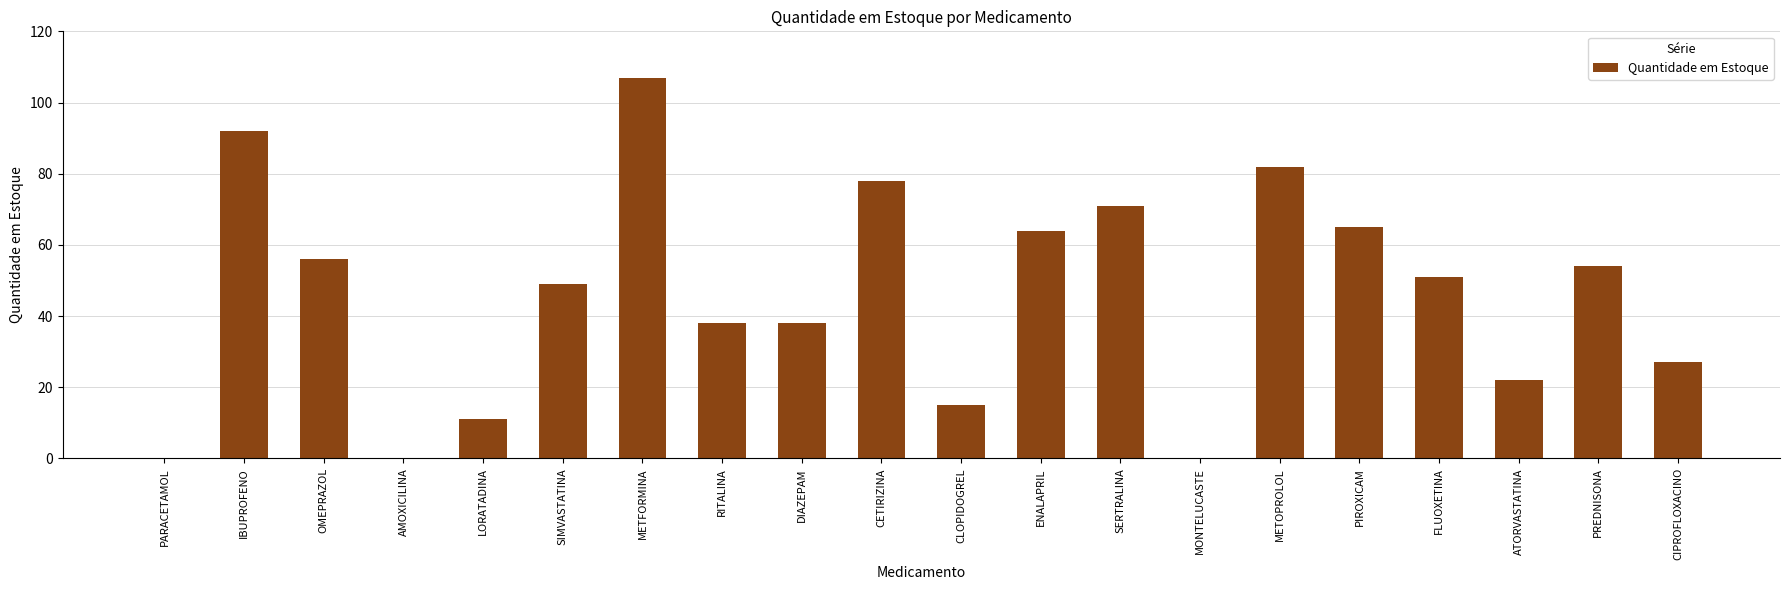

Which has a higher value, PREDNISONA or METFORMINA?

METFORMINA